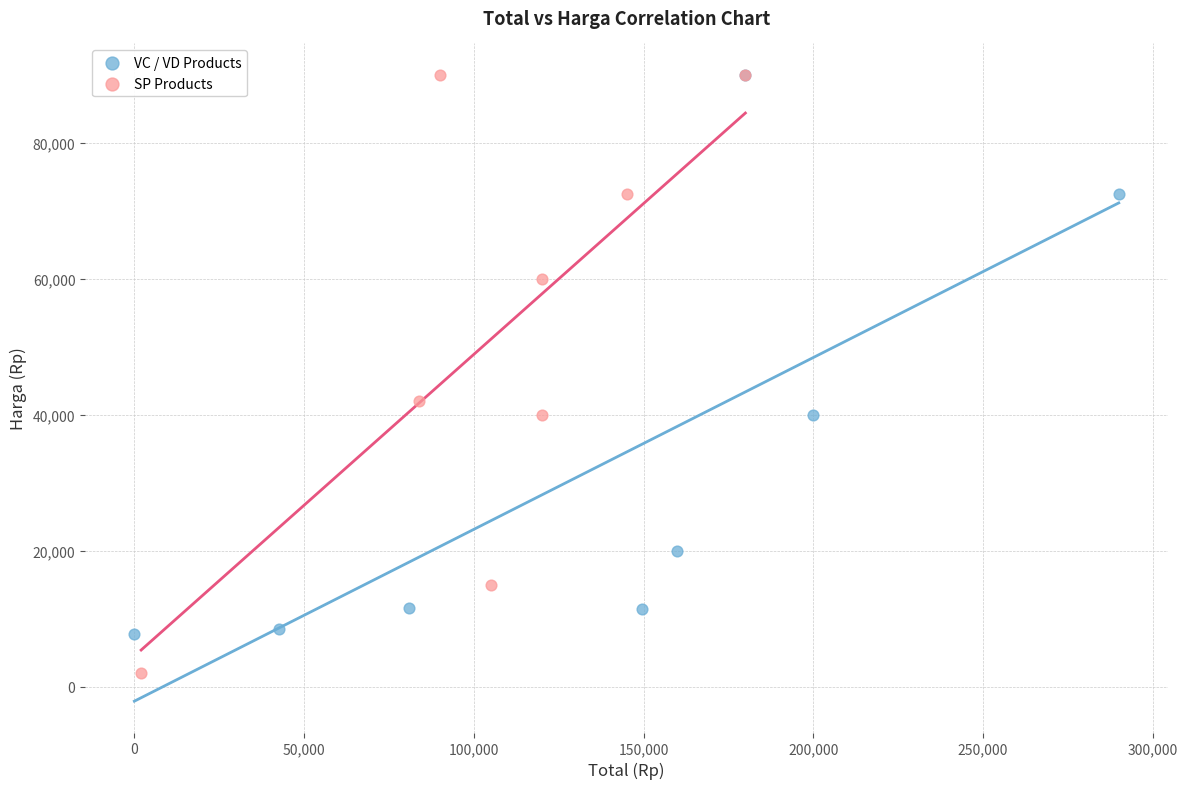

Which series contains the lowest Y value?

SP Products